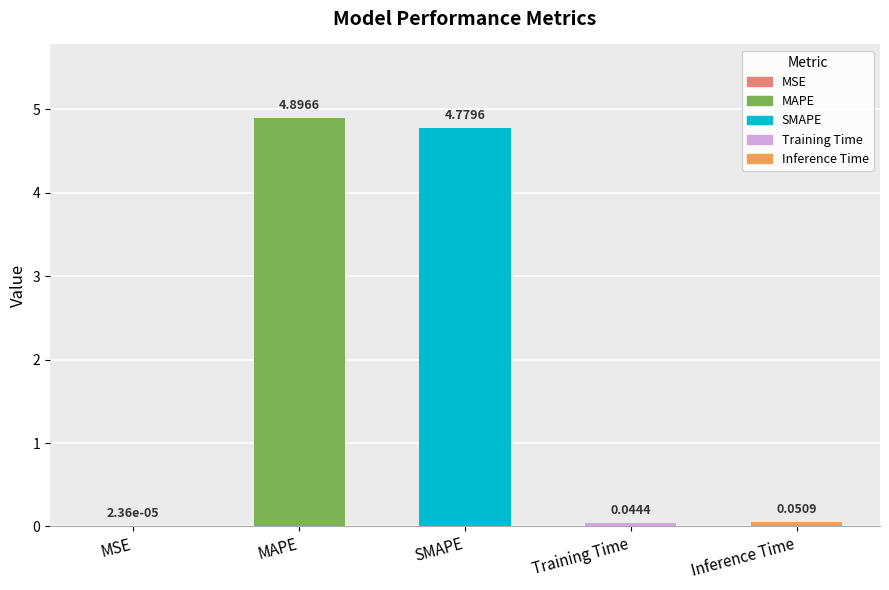

Count the number of categories in the chart.

5